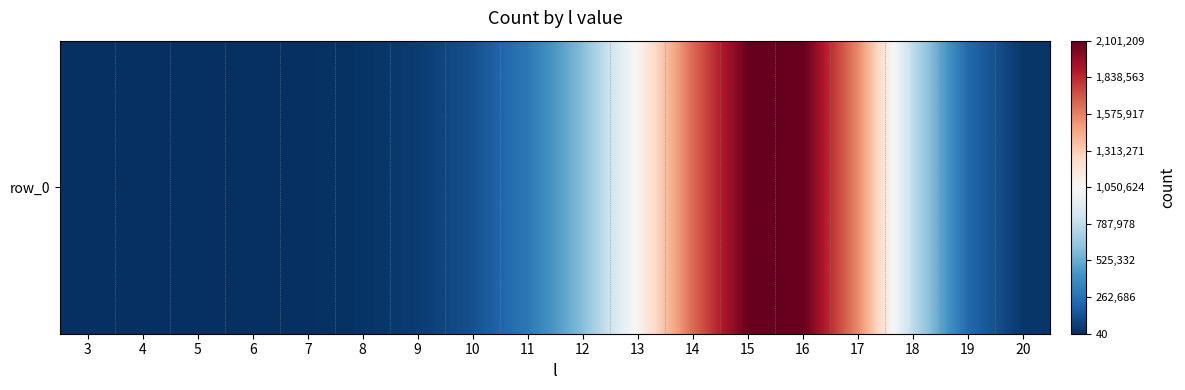

What is the average value?

589347